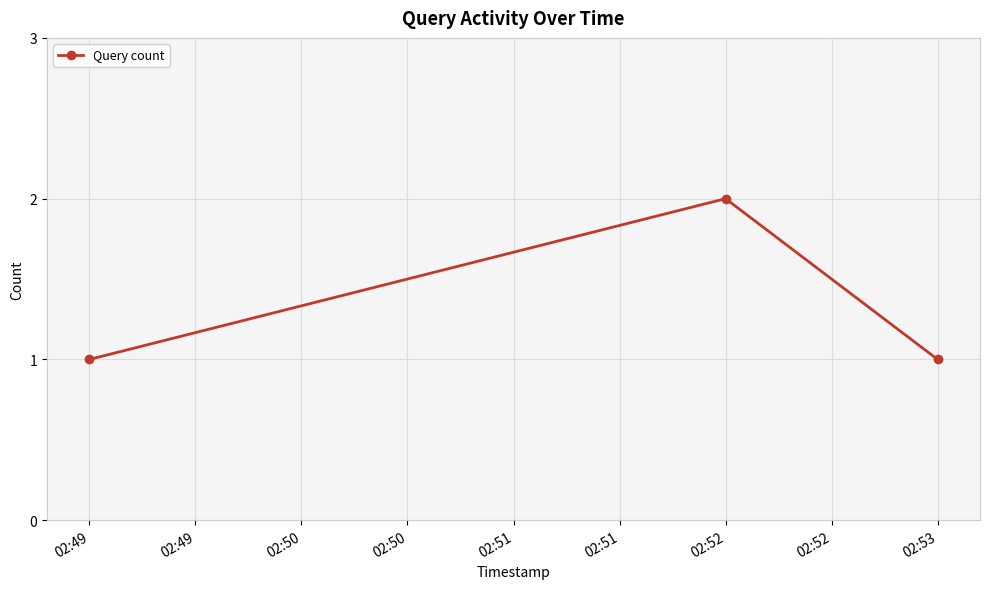

Reading left to right, extract all data points from this chart.

02:49=1	02:52=2	02:53=1